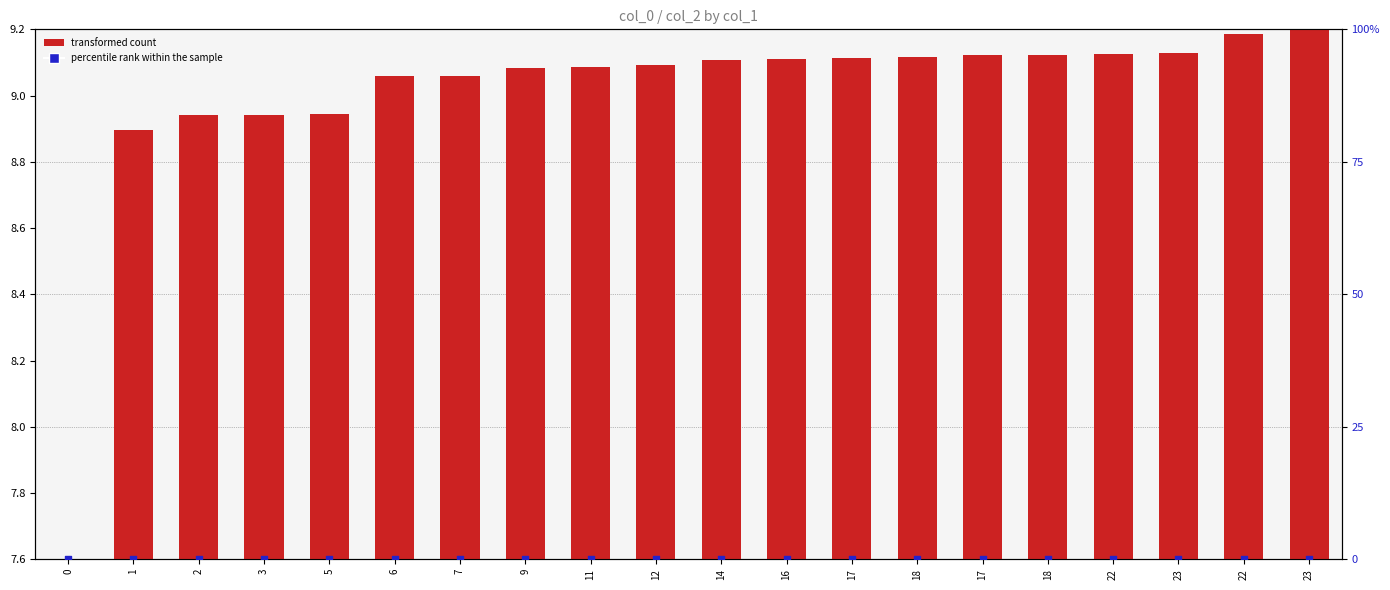

Is the value of transformed count at 5 greater than the value of percentile rank within the sample at 3?

Yes